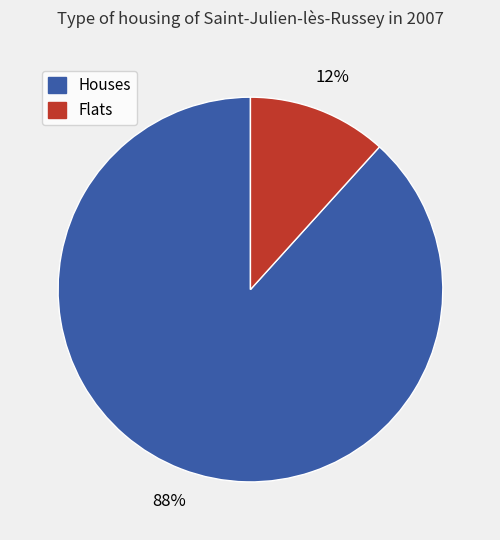

To the nearest percent, what is the average slice percentage?

50%